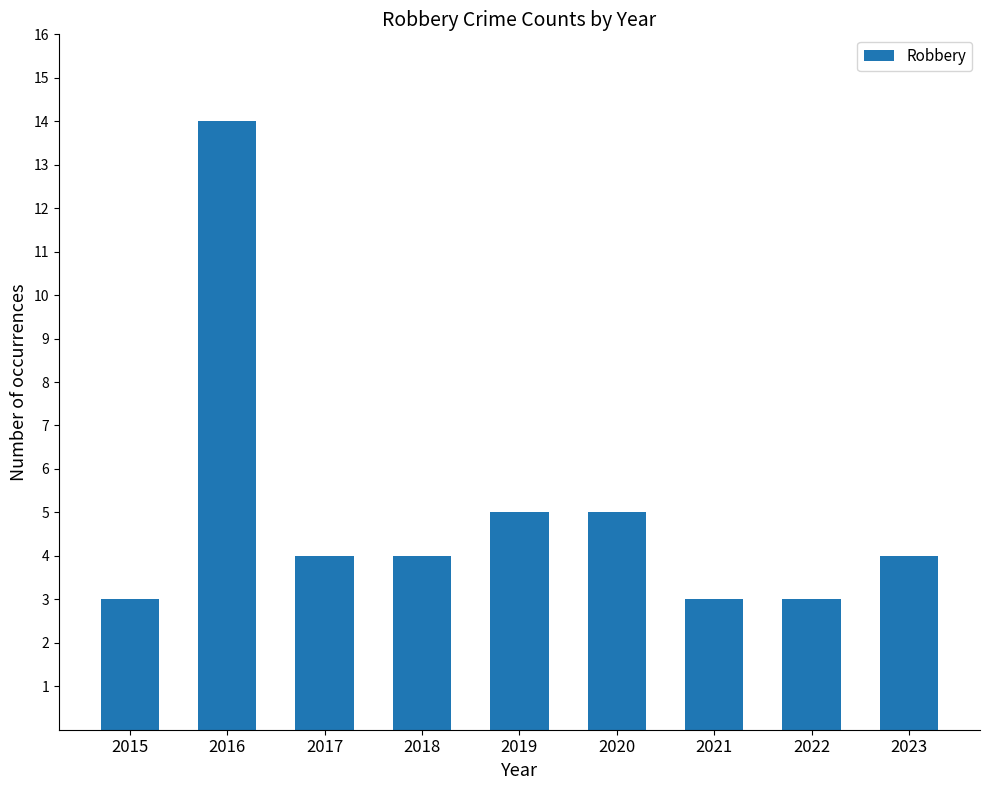

Reading left to right, list all the values displayed in this chart.

2015=3	2016=14	2017=4	2018=4	2019=5	2020=5	2021=3	2022=3	2023=4